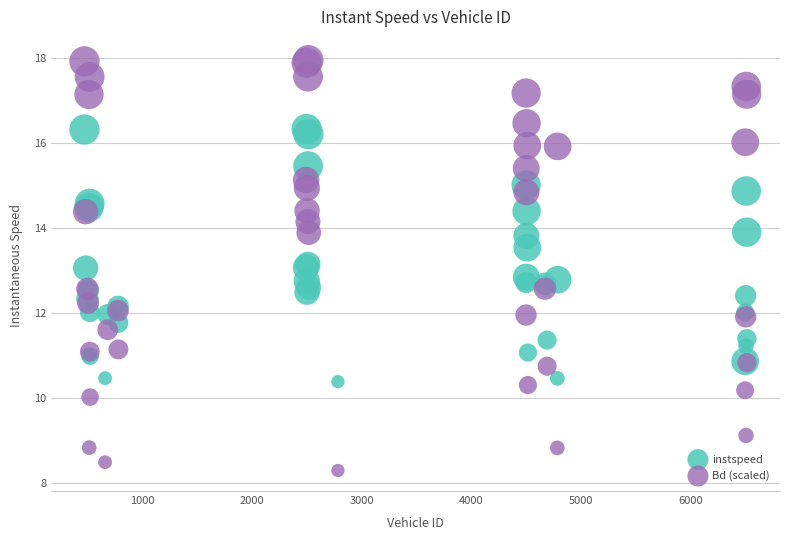

What are all the series names shown in the legend?

instspeed, Bd (scaled)